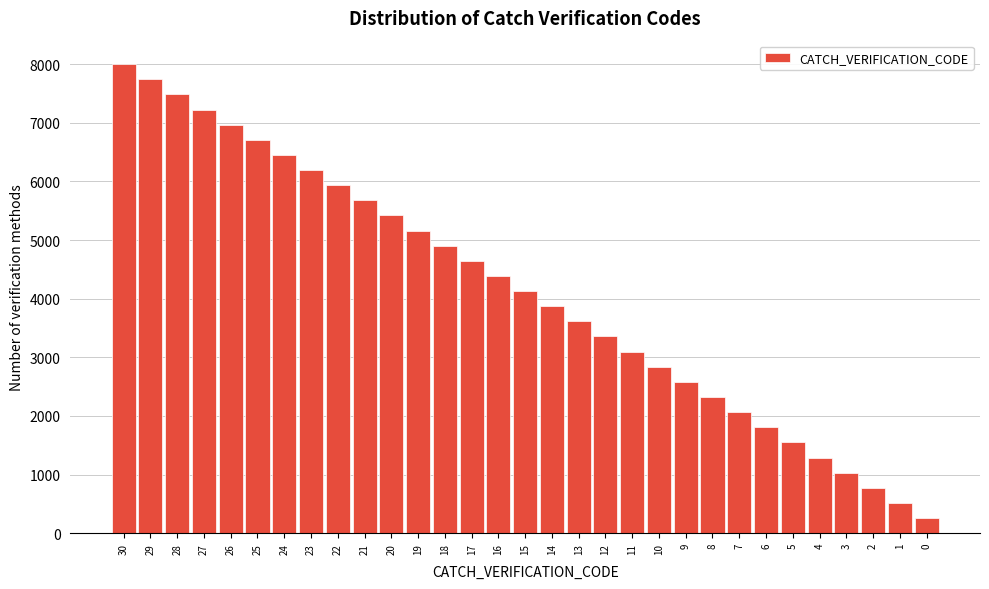

Is it true that the value at 22 is 5935.5?

True